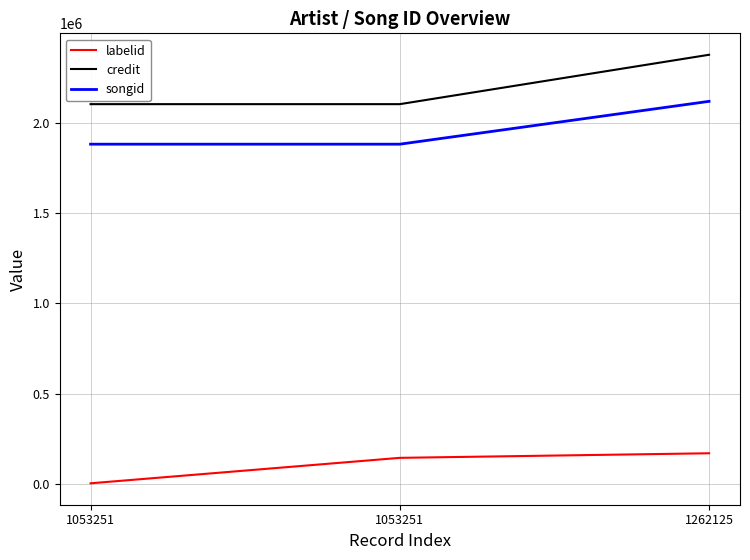

What is the value of the credit point at the 3rd from the left?

2377480